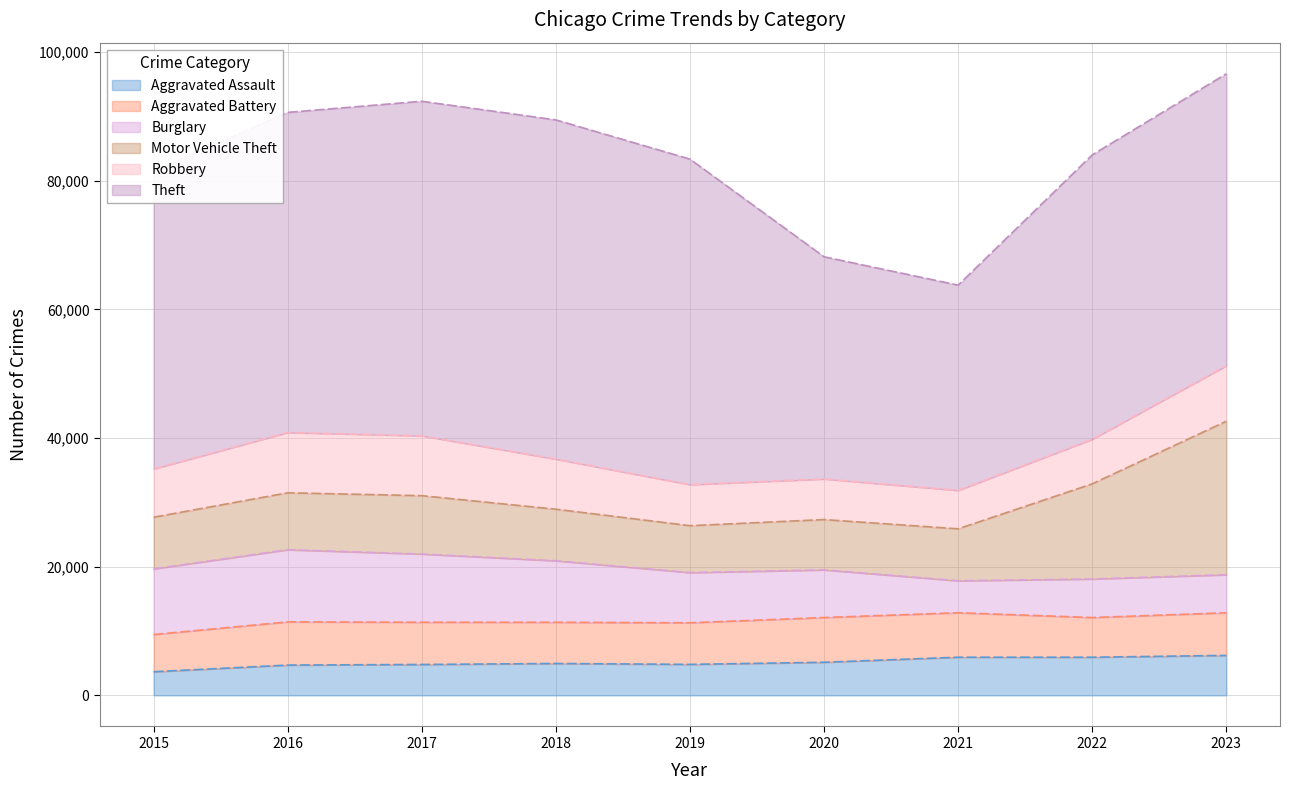

What is the smallest value displayed?

3678